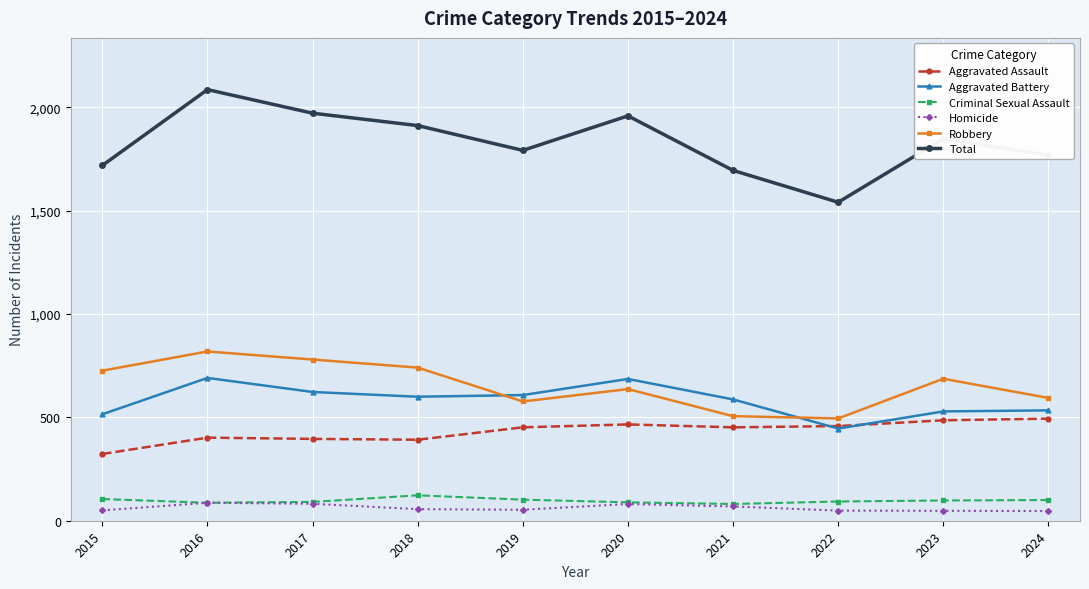

What is the greatest value displayed?

2086